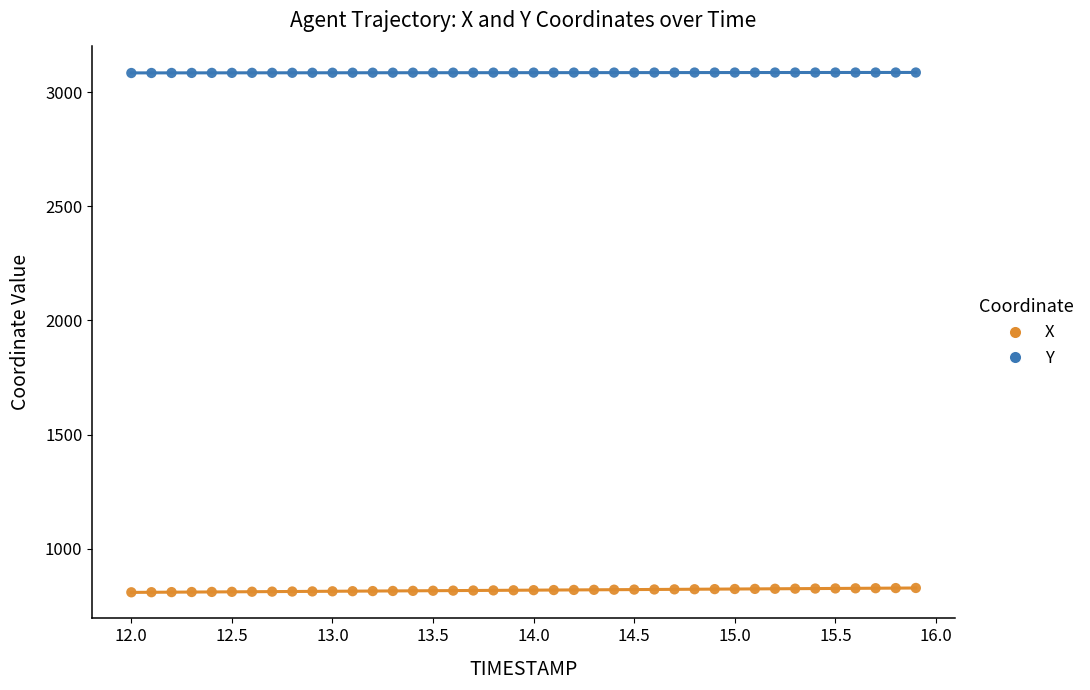

Across all data points, what is the range of X values (max minus min)?

3.9